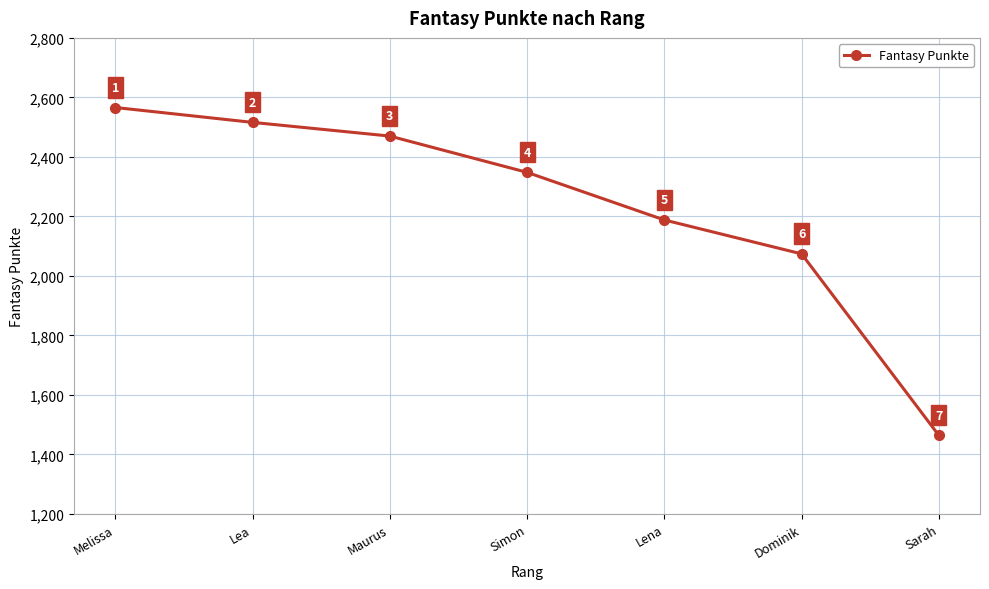

Rank the categories by value from highest to lowest.

Melissa, Lea, Maurus, Simon, Lena, Dominik, Sarah